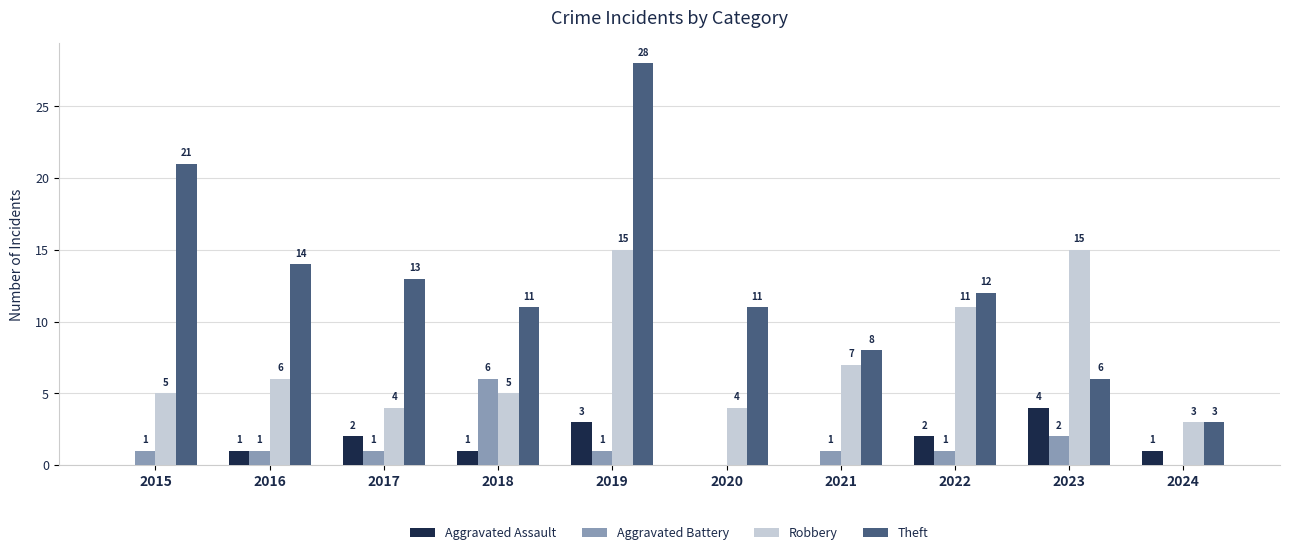

At which category is the sum across all series the highest?

2019